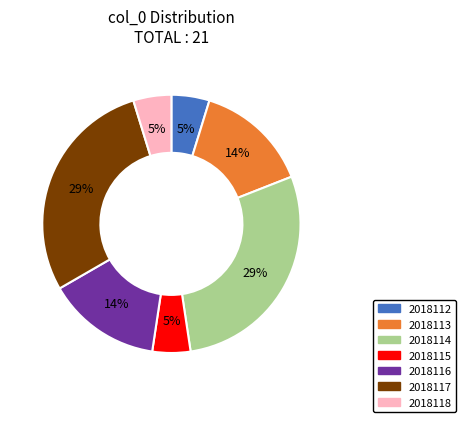

The 2018118 slice represents 5% of the pie. True or false?

True